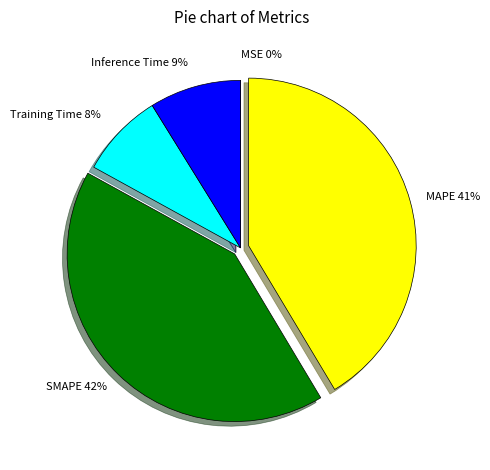

Do Training Time and Inference Time together represent more than half of the pie?

No